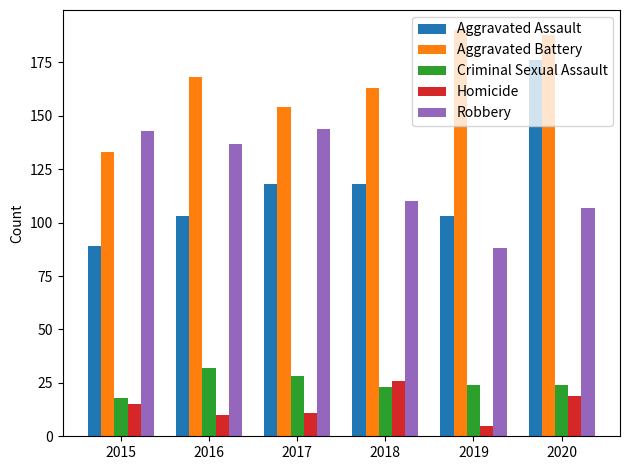

How many data points does each series have?

6